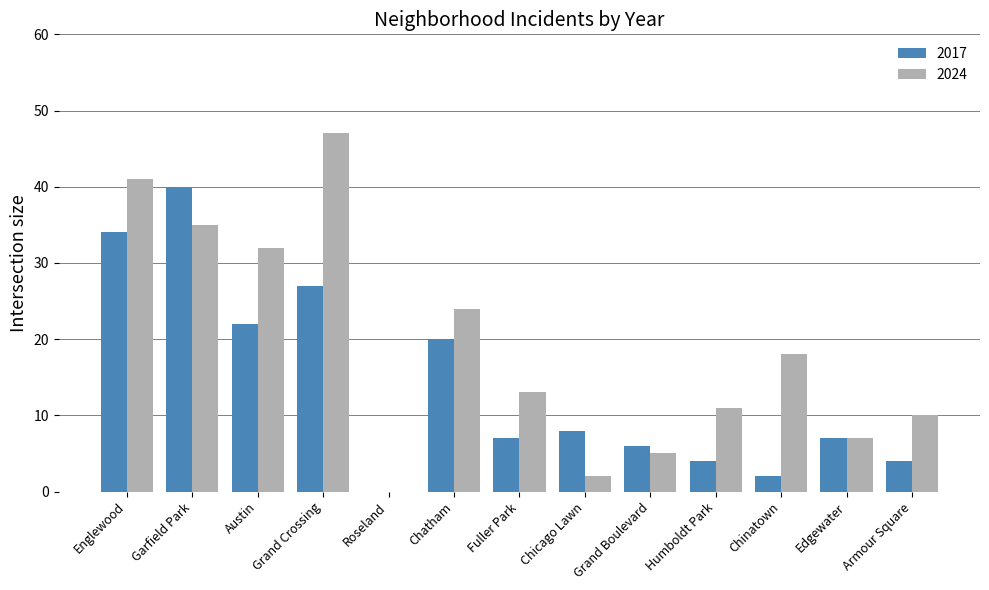

Is the value of 2024 at Humboldt Park greater than the value of 2017 at Humboldt Park?

Yes